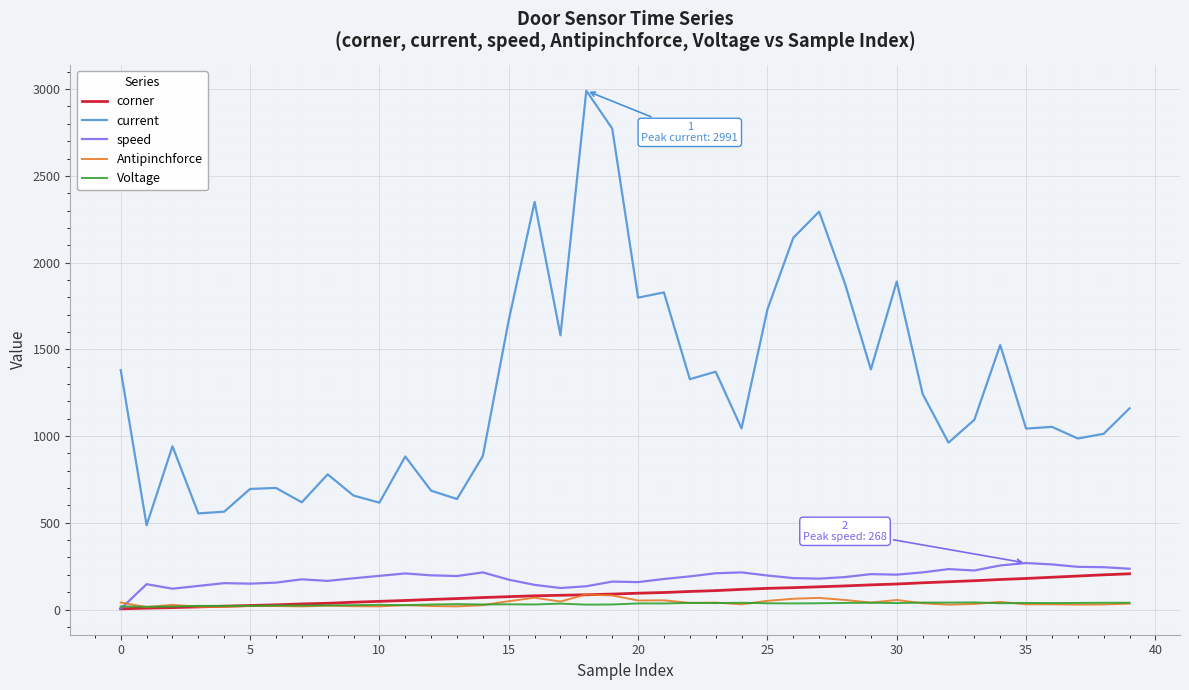

Which series has the widest spread of values?

current